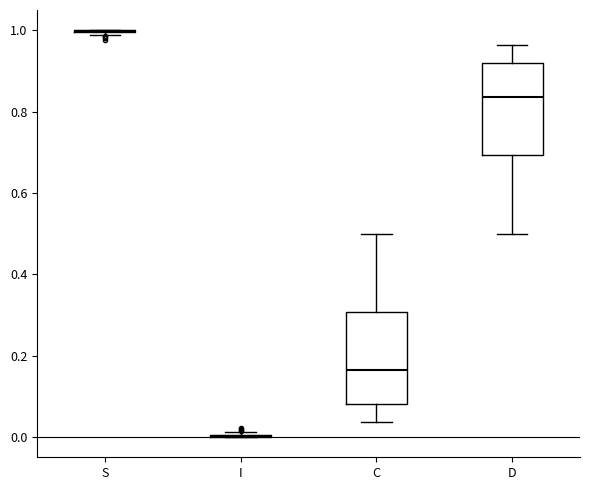

Reading left to right, transcribe this box plot: for each box, give where its median line is, the range the box spans, and where its two whiskers end, as read against the y-axis. The values are not printed on the chart, so give them approximately, as read against the axis.

S: box collapsed to a line at 1.00, whiskers 0.98 to 1.00
I: box collapsed to a line at 0.00, whiskers 0.00 to 0.02
C: median 0.16, box 0.08 to 0.30, whiskers 0.04 to 0.50
D: median 0.84, box 0.70 to 0.92, whiskers 0.50 to 0.96